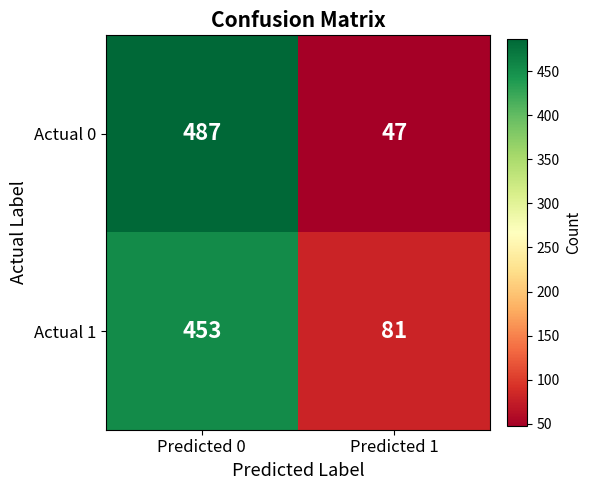

Between Predicted 0 and Predicted 1, which series saw the biggest shift?

Actual 0